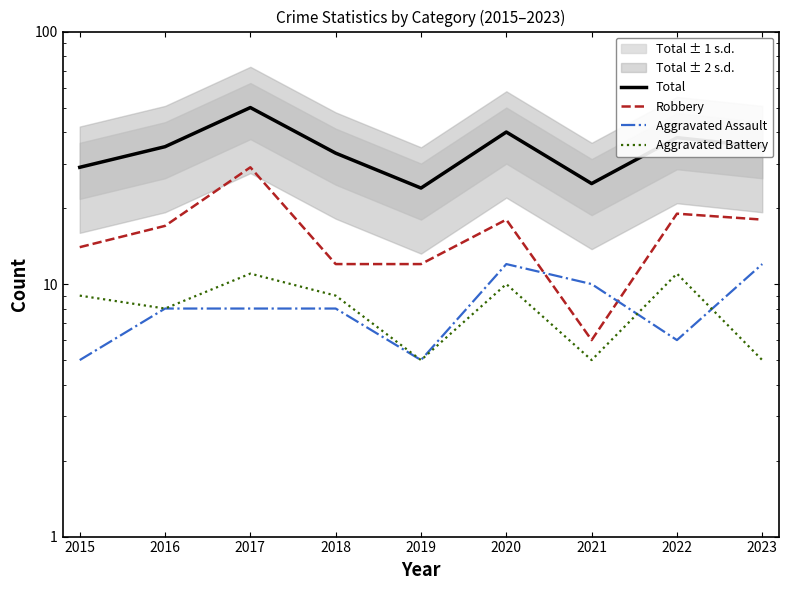

At which label does Robbery reach its minimum?

2021